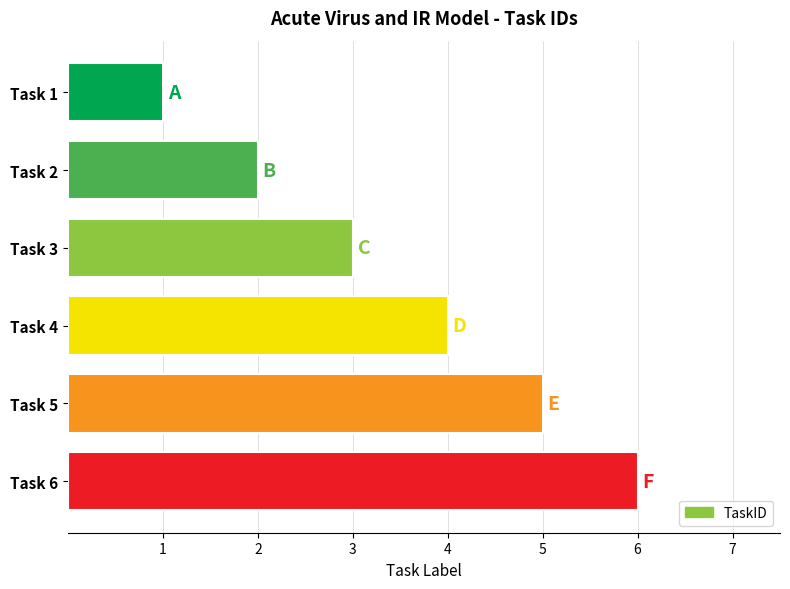

Are the bars grouped side by side (vs. stacked)?

No